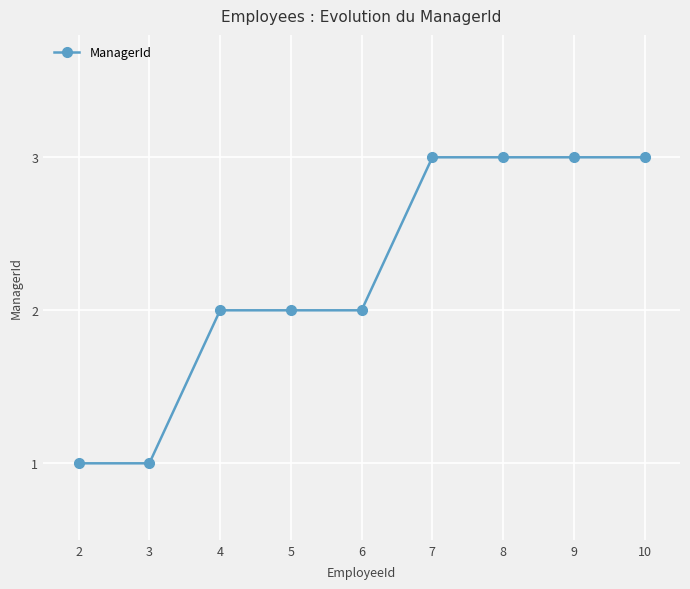

What is the value of the 5th point from the left?

2